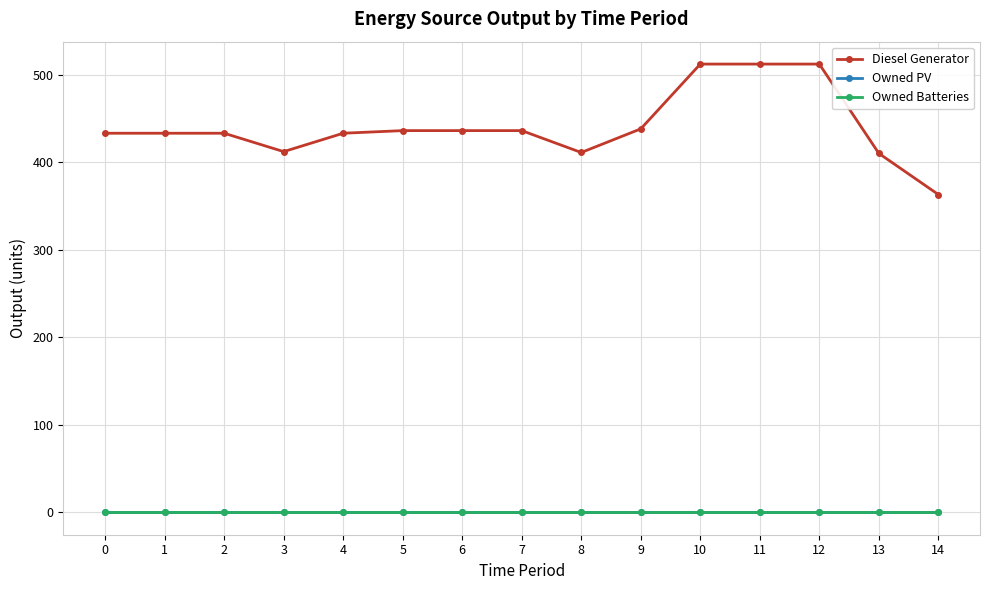

True or false: Diesel Generator and Owned PV cross at least once.

False